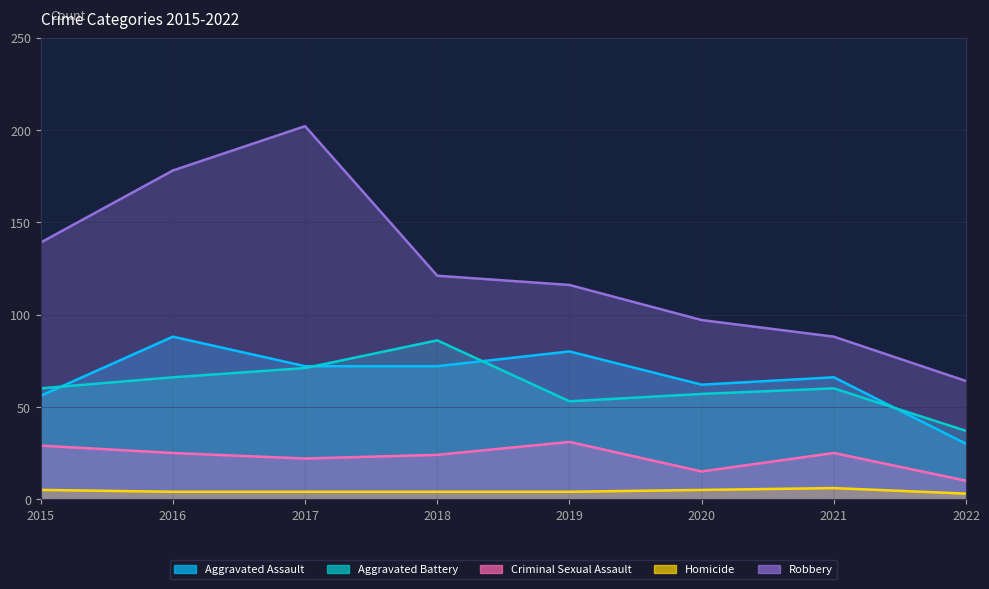

What is the difference between the Aggravated Assault values at 2016 and 2020?

26